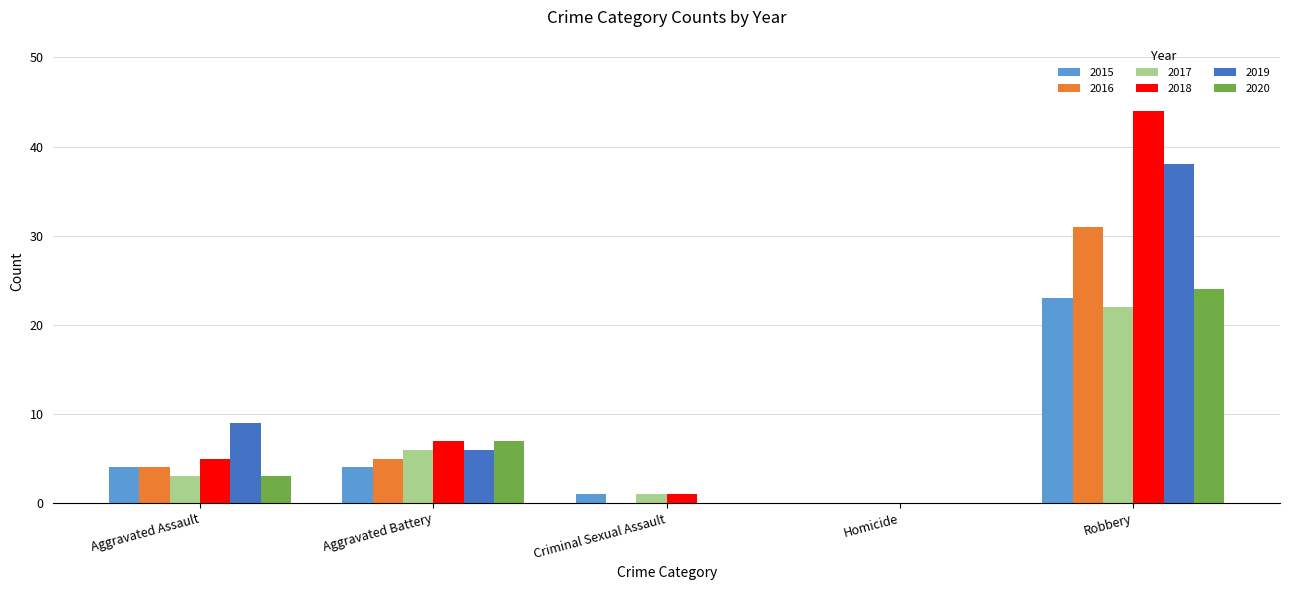

How many groups of bars are there?

5